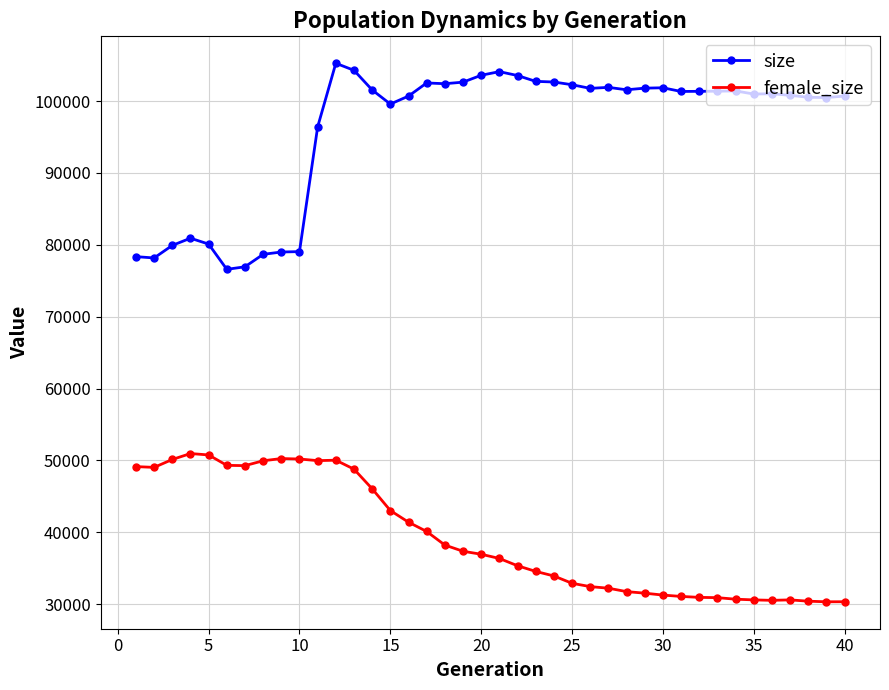

What is the difference between the maximum and minimum values in the female_size series?

20630